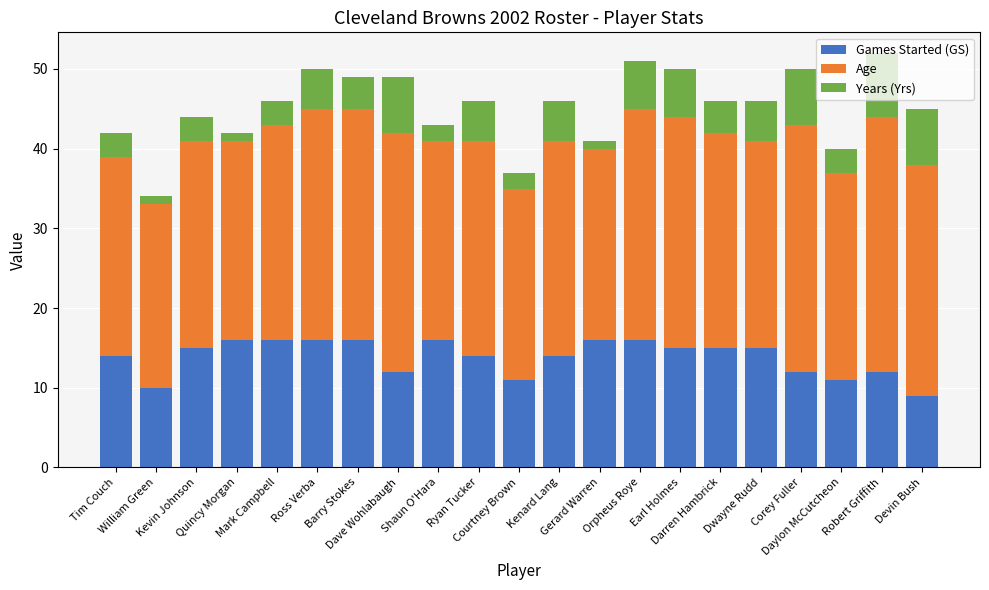

What is the minimum value for Games Started (GS)?

9